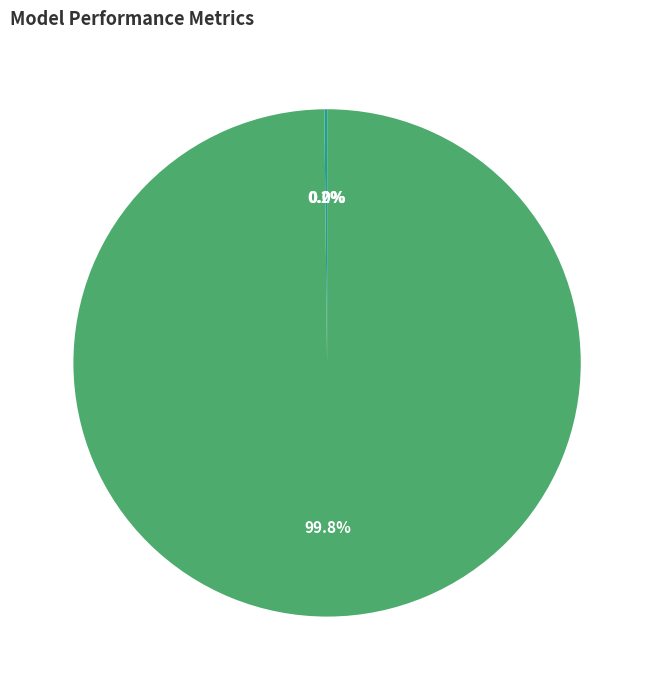

Is there a majority slice in this chart?

Yes